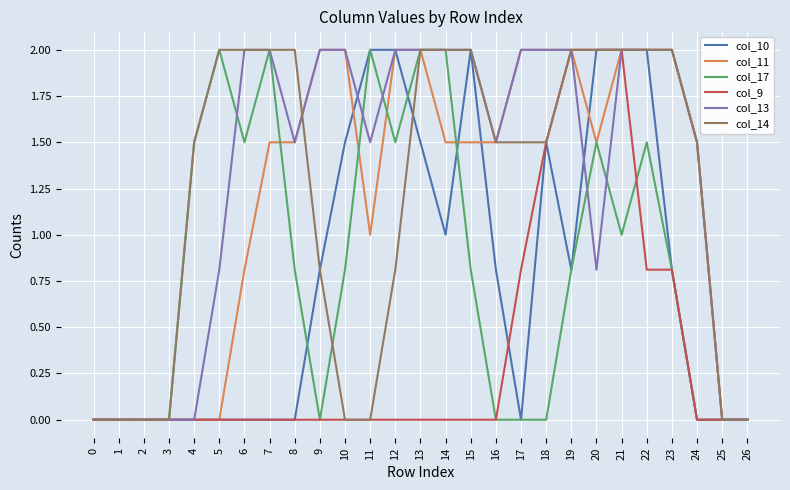

What is the maximum value shown in the chart?

2.0